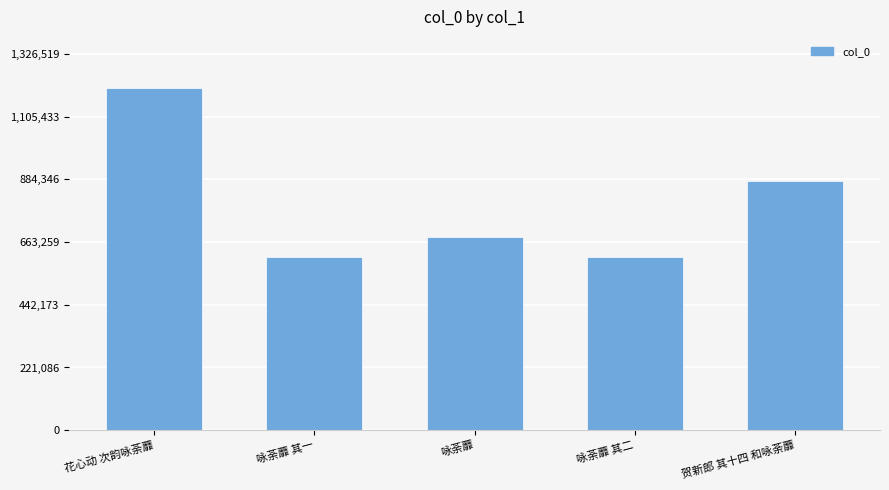

Read the value at 贺新郎 其十四 和咏荼蘼.

879176